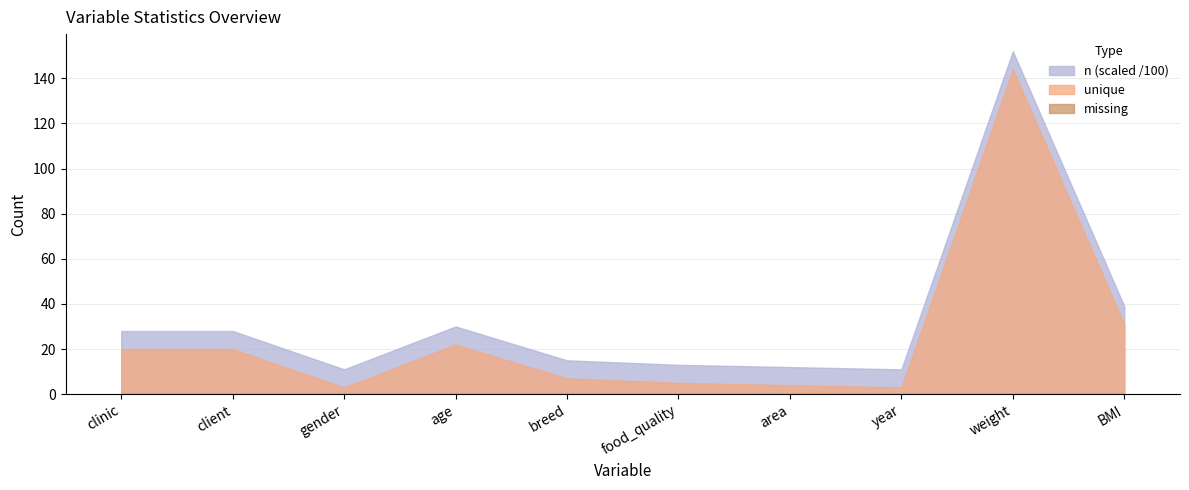

Rank the series by their maximum value, from highest to lowest.

n, unique, missing